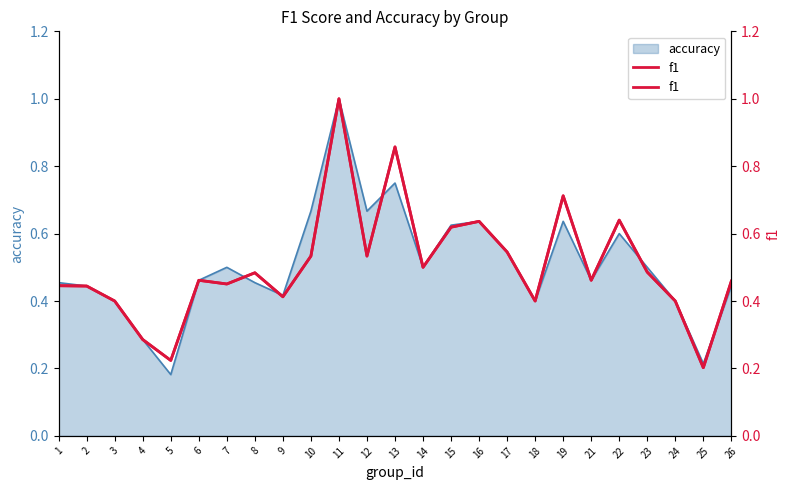

Where is the data nearest to the value 0?

25